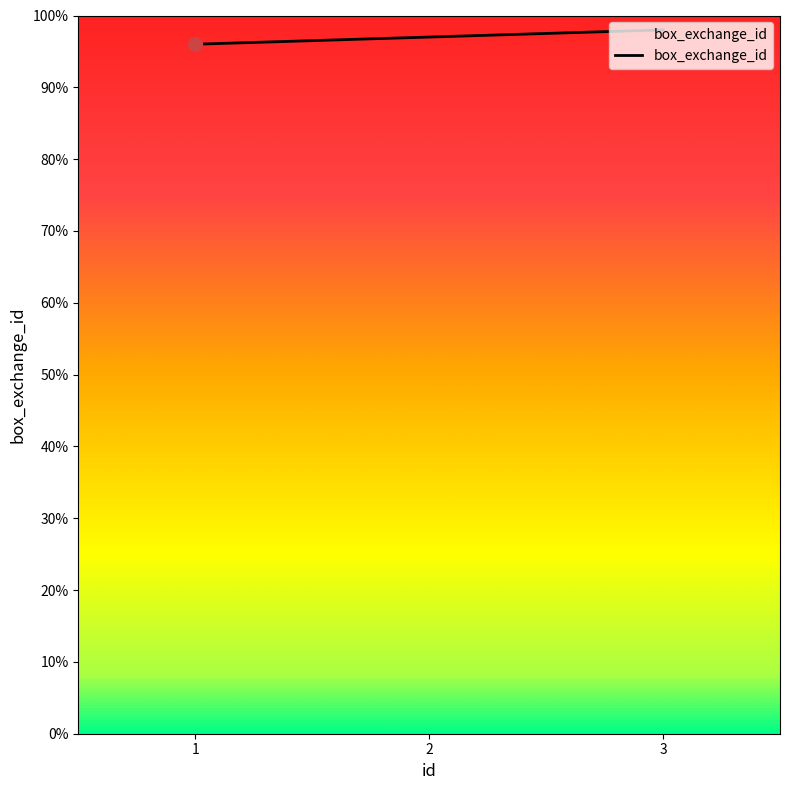

What value does the data have at 1?

96